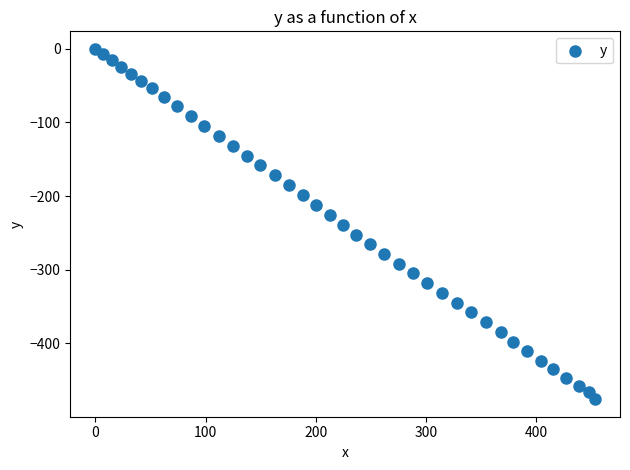

What is the range of Y values (max minus min)?

476.0